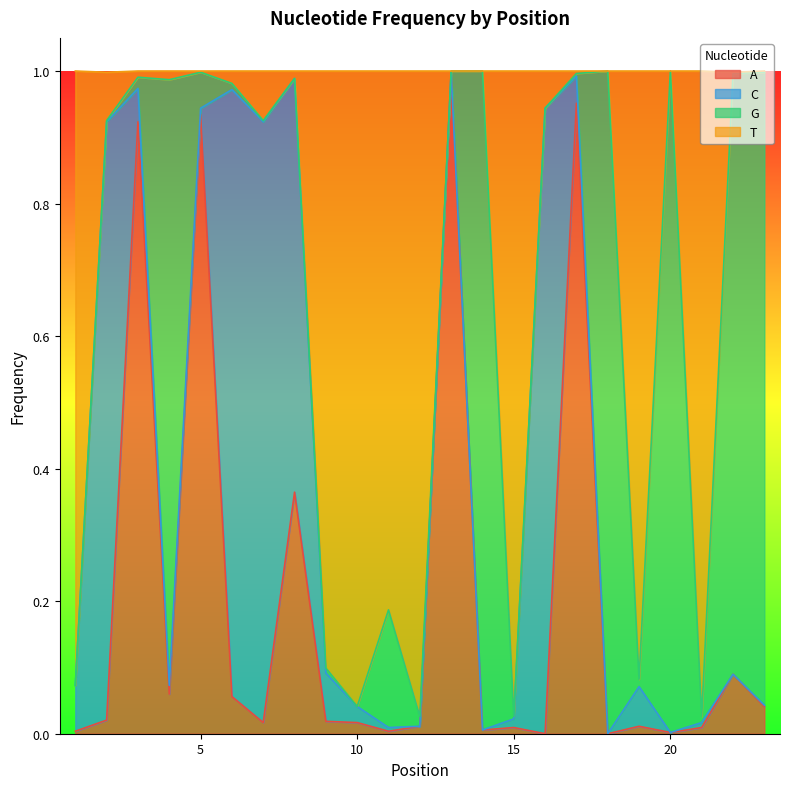

What is the value of the T point at the 14th from the left?

1.0